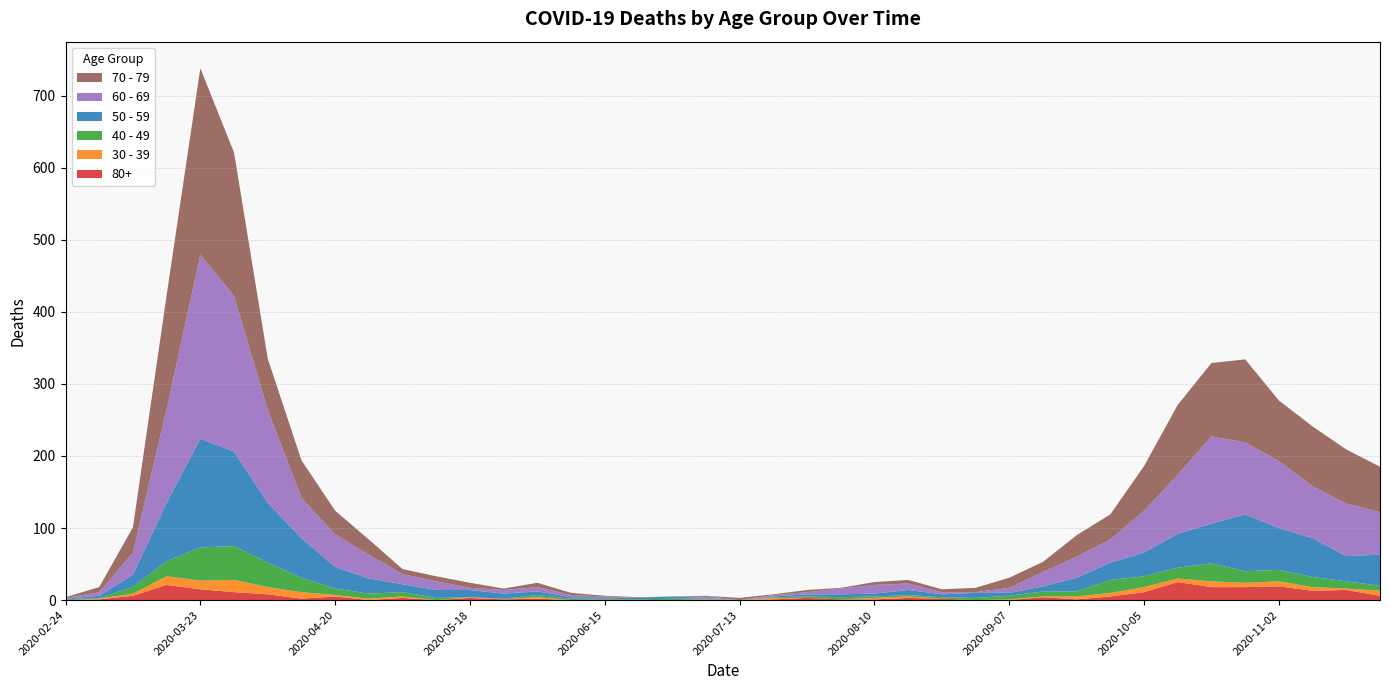

Reading left to right, what are all the values shown in this chart?

60 - 69: 2020-02-24=1	2020-03-02=5	2020-03-09=31	2020-03-16=130	2020-03-23=255	2020-03-30=216	2020-04-06=129	2020-04-13=56	2020-04-20=45	2020-04-27=33	2020-05-04=14	2020-05-11=12	2020-05-18=3	2020-05-25=5	2020-06-01=6	2020-06-08=3	2020-06-15=1	2020-06-22=0	2020-06-29=0	2020-07-06=3	2020-07-13=0	2020-07-20=2	2020-07-27=3	2020-08-03=8	2020-08-10=12	2020-08-17=9	2020-08-24=3	2020-08-31=1	2020-09-07=7	2020-09-14=20	2020-09-21=29	2020-09-28=32	2020-10-05=58	2020-10-12=82	2020-10-19=121	2020-10-26=100	2020-11-02=93	2020-11-09=72	2020-11-16=73	2020-11-23=59
70 - 79: 2020-02-24=1	2020-03-02=7	2020-03-09=35	2020-03-16=158	2020-03-23=259	2020-03-30=199	2020-04-06=71	2020-04-13=52	2020-04-20=33	2020-04-27=21	2020-05-04=7	2020-05-11=7	2020-05-18=7	2020-05-25=2	2020-06-01=6	2020-06-08=3	2020-06-15=1	2020-06-22=1	2020-06-29=0	2020-07-06=0	2020-07-13=3	2020-07-20=1	2020-07-27=3	2020-08-03=1	2020-08-10=4	2020-08-17=5	2020-08-24=4	2020-08-31=6	2020-09-07=14	2020-09-14=14	2020-09-21=30	2020-09-28=35	2020-10-05=62	2020-10-12=97	2020-10-19=102	2020-10-26=115	2020-11-02=84	2020-11-09=83	2020-11-16=75	2020-11-23=63
50 - 59: 2020-02-24=1	2020-03-02=3	2020-03-09=17	2020-03-16=81	2020-03-23=151	2020-03-30=131	2020-04-06=83	2020-04-13=55	2020-04-20=30	2020-04-27=21	2020-05-04=11	2020-05-11=11	2020-05-18=10	2020-05-25=7	2020-06-01=5	2020-06-08=2	2020-06-15=2	2020-06-22=2	2020-06-29=3	2020-07-06=1	2020-07-13=0	2020-07-20=1	2020-07-27=3	2020-08-03=4	2020-08-10=4	2020-08-17=7	2020-08-24=4	2020-08-31=7	2020-09-07=4	2020-09-14=7	2020-09-21=19	2020-09-28=24	2020-10-05=33	2020-10-12=47	2020-10-19=55	2020-10-26=79	2020-11-02=58	2020-11-09=54	2020-11-16=35	2020-11-23=43
40 - 49: 2020-02-24=1	2020-03-02=1	2020-03-09=9	2020-03-16=21	2020-03-23=46	2020-03-30=47	2020-04-06=34	2020-04-13=20	2020-04-20=9	2020-04-27=7	2020-05-04=6	2020-05-11=3	2020-05-18=0	2020-05-25=1	2020-06-01=3	2020-06-08=2	2020-06-15=1	2020-06-22=1	2020-06-29=2	2020-07-06=1	2020-07-13=0	2020-07-20=1	2020-07-27=2	2020-08-03=3	2020-08-10=2	2020-08-17=2	2020-08-24=2	2020-08-31=3	2020-09-07=5	2020-09-14=7	2020-09-21=7	2020-09-28=18	2020-10-05=15	2020-10-12=15	2020-10-19=25	2020-10-26=16	2020-11-02=16	2020-11-09=14	2020-11-16=10	2020-11-23=7
30 - 39: 2020-02-24=0	2020-03-02=1	2020-03-09=3	2020-03-16=12	2020-03-23=12	2020-03-30=17	2020-04-06=10	2020-04-13=9	2020-04-20=2	2020-04-27=2	2020-05-04=2	2020-05-11=0	2020-05-18=1	2020-05-25=0	2020-06-01=2	2020-06-08=0	2020-06-15=0	2020-06-22=0	2020-06-29=0	2020-07-06=1	2020-07-13=0	2020-07-20=2	2020-07-27=0	2020-08-03=0	2020-08-10=2	2020-08-17=2	2020-08-24=0	2020-08-31=0	2020-09-07=1	2020-09-14=1	2020-09-21=4	2020-09-28=5	2020-10-05=7	2020-10-12=5	2020-10-19=8	2020-10-26=6	2020-11-02=7	2020-11-09=5	2020-11-16=2	2020-11-23=7
80+: 2020-02-24=0	2020-03-02=1	2020-03-09=6	2020-03-16=21	2020-03-23=15	2020-03-30=11	2020-04-06=8	2020-04-13=2	2020-04-20=5	2020-04-27=0	2020-05-04=3	2020-05-11=0	2020-05-18=3	2020-05-25=1	2020-06-01=2	2020-06-08=0	2020-06-15=1	2020-06-22=0	2020-06-29=0	2020-07-06=0	2020-07-13=0	2020-07-20=1	2020-07-27=3	2020-08-03=1	2020-08-10=1	2020-08-17=3	2020-08-24=2	2020-08-31=0	2020-09-07=0	2020-09-14=4	2020-09-21=1	2020-09-28=5	2020-10-05=11	2020-10-12=25	2020-10-19=18	2020-10-26=18	2020-11-02=19	2020-11-09=13	2020-11-16=14	2020-11-23=6